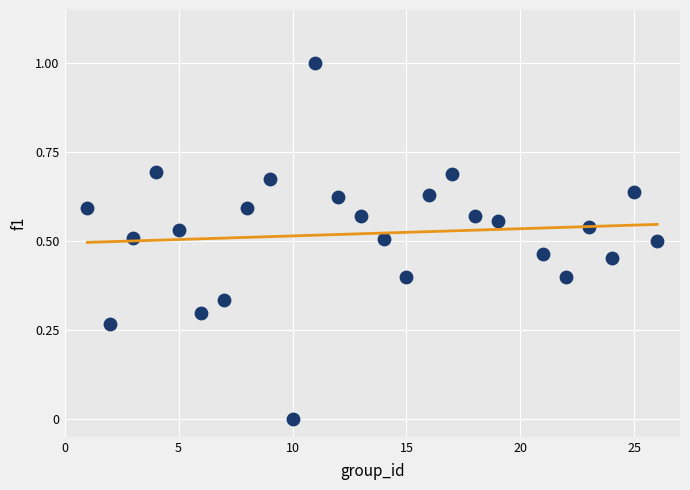

What is the range of Y values (max minus min)?

1.0